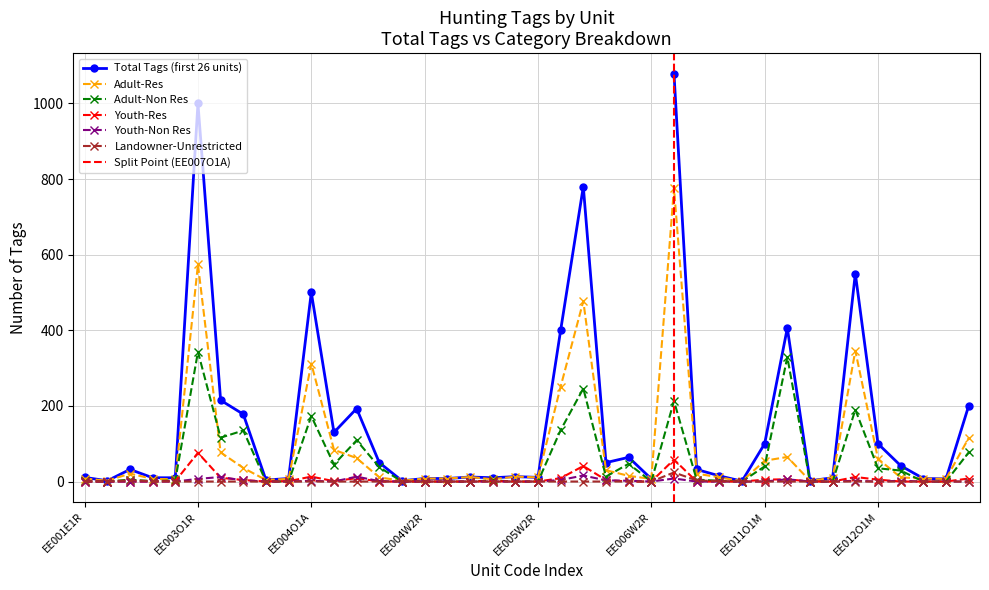

What is the difference between the highest and lowest values at EE002E1R?

21